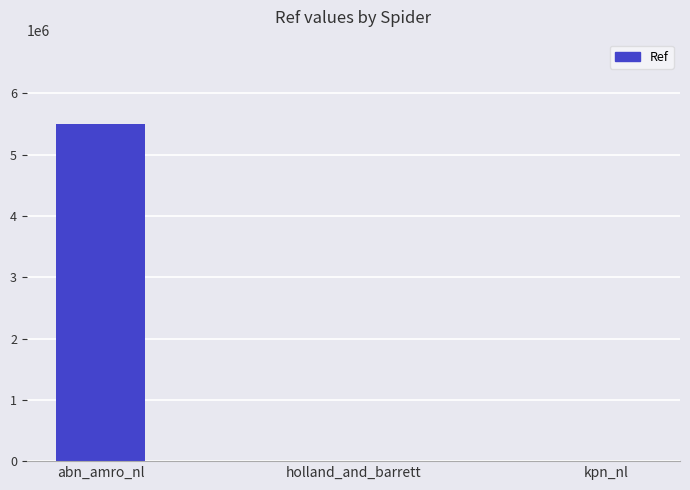

Is it true that the value at abn_amro_nl is 8439264?

False